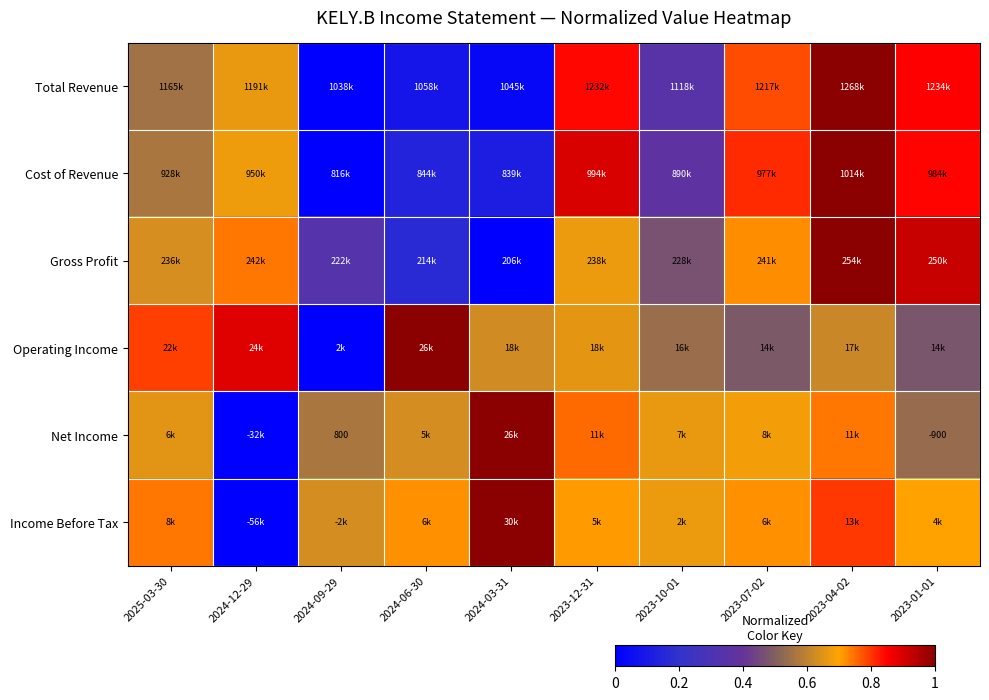

Count the Operating Income values in the range 0 to 1.

10